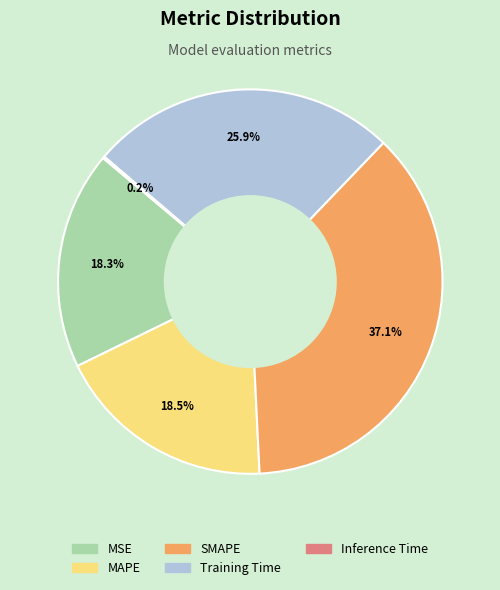

To the nearest percent, what percentage of the pie is Training Time?

26%